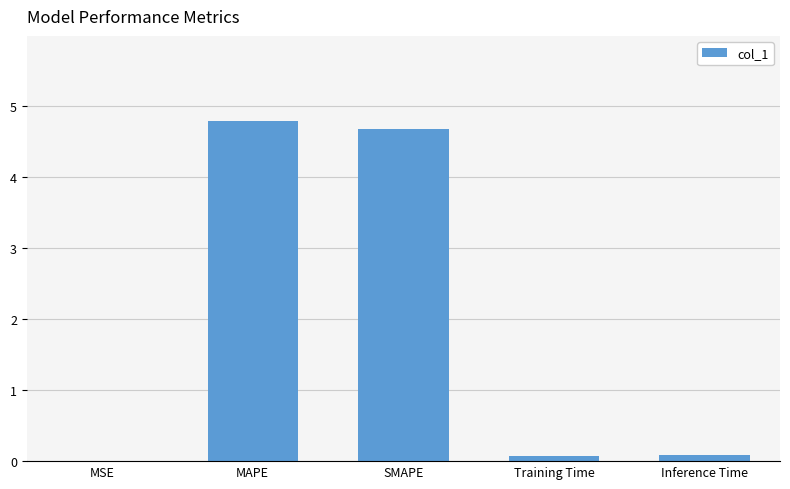

What is the sum of the values at Inference Time and MAPE?

4.9